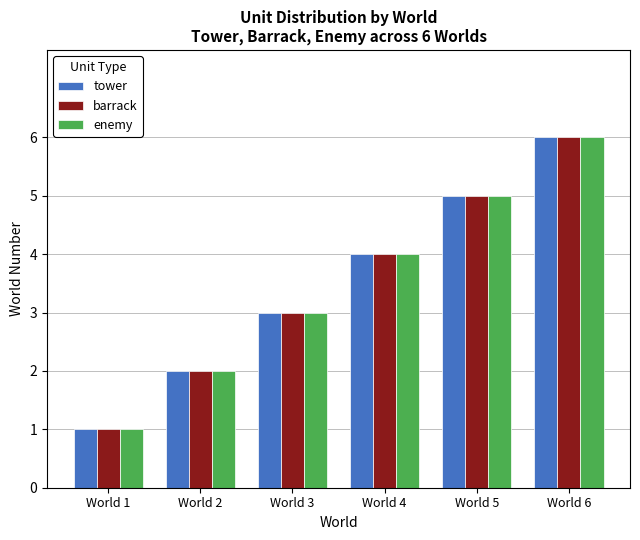

What is the smallest value displayed?

1